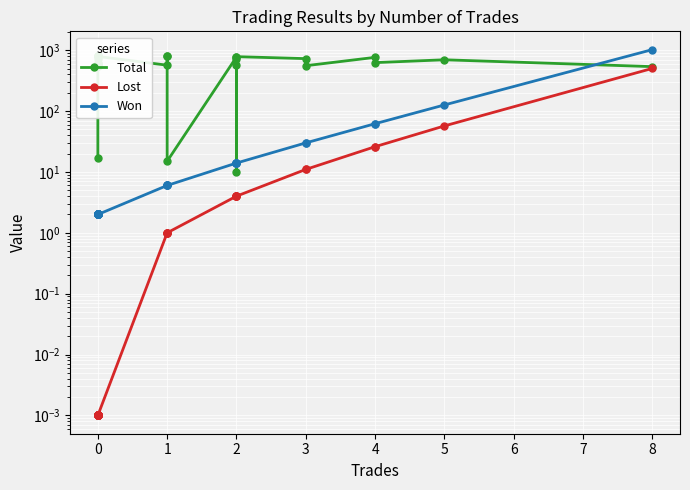

The Total series shows 1280.0 at 0. True or false?

False